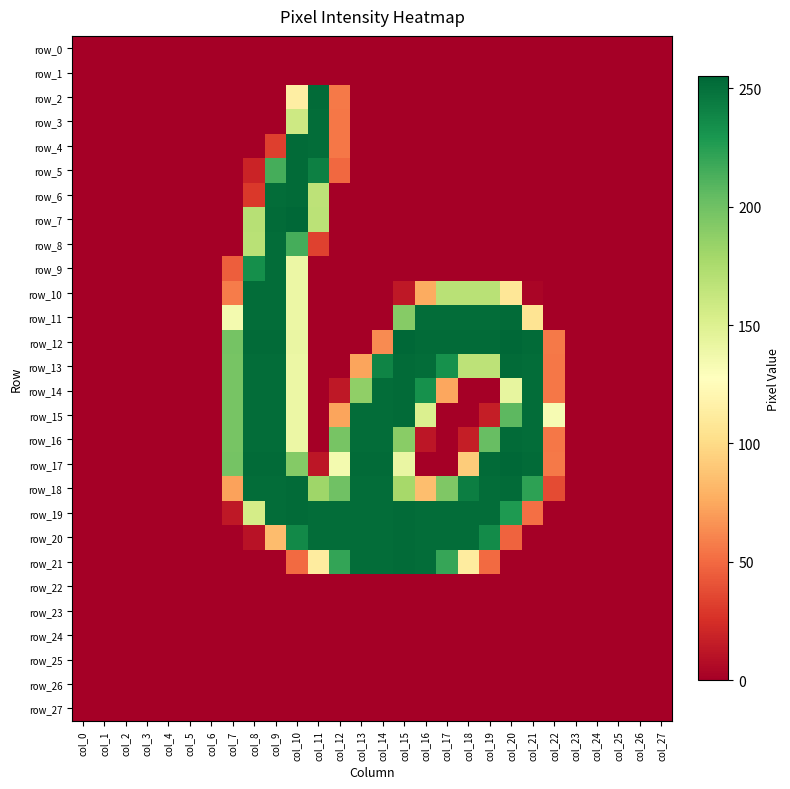

How many values in row_19 are above zero?

15